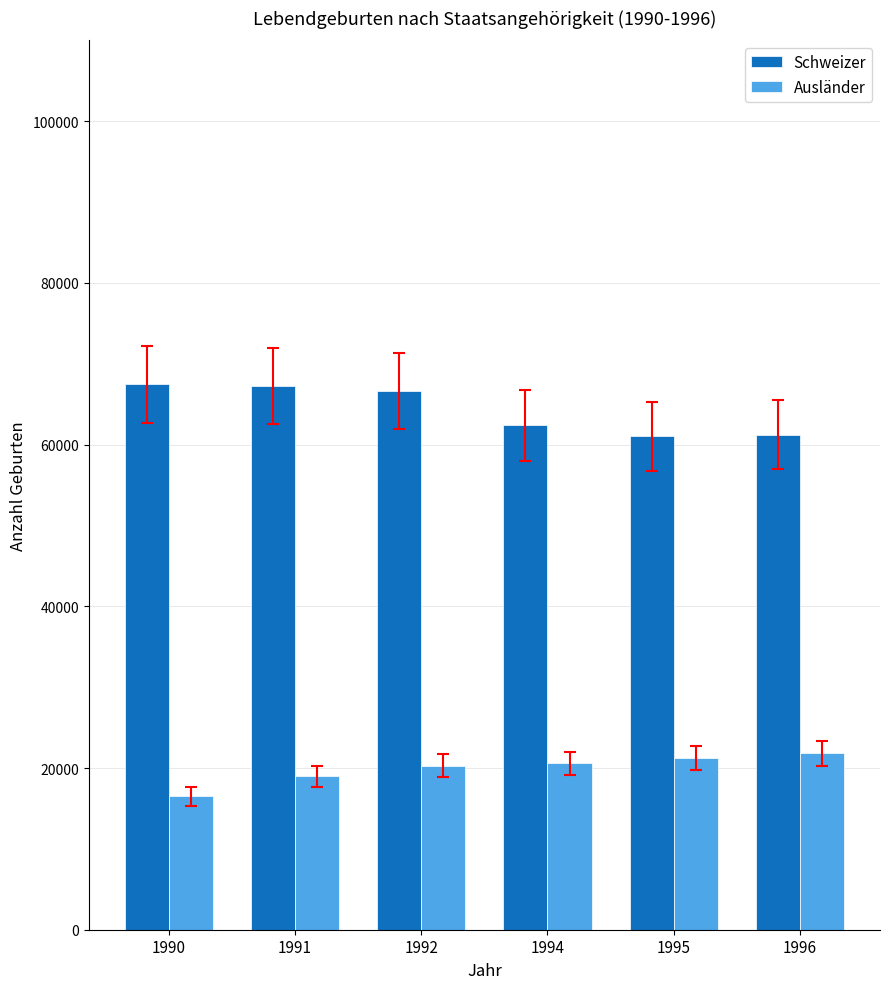

What is the sum of all Schweizer values?

385920